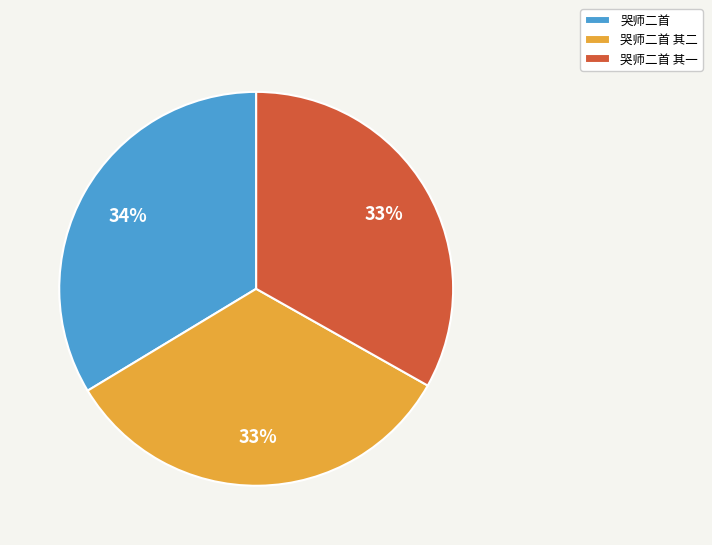

Combined, do 哭师二首 其二 and 哭师二首 其一 account for over 50%?

Yes